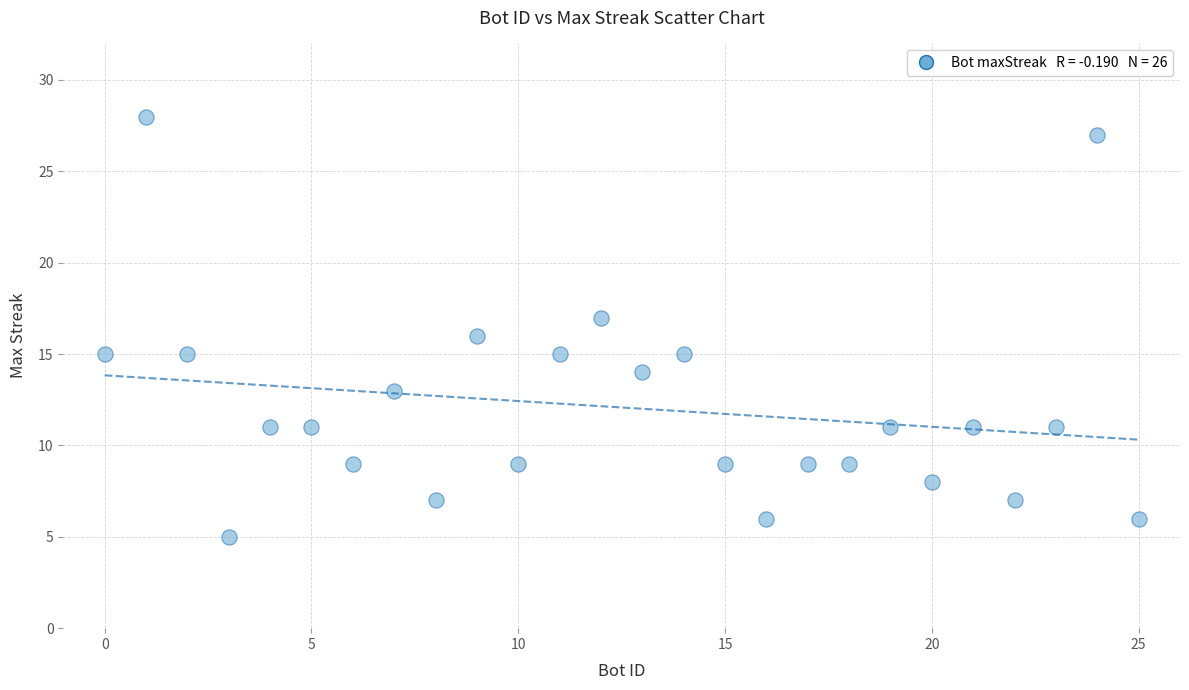

What is the range of Y values (max minus min)?

23